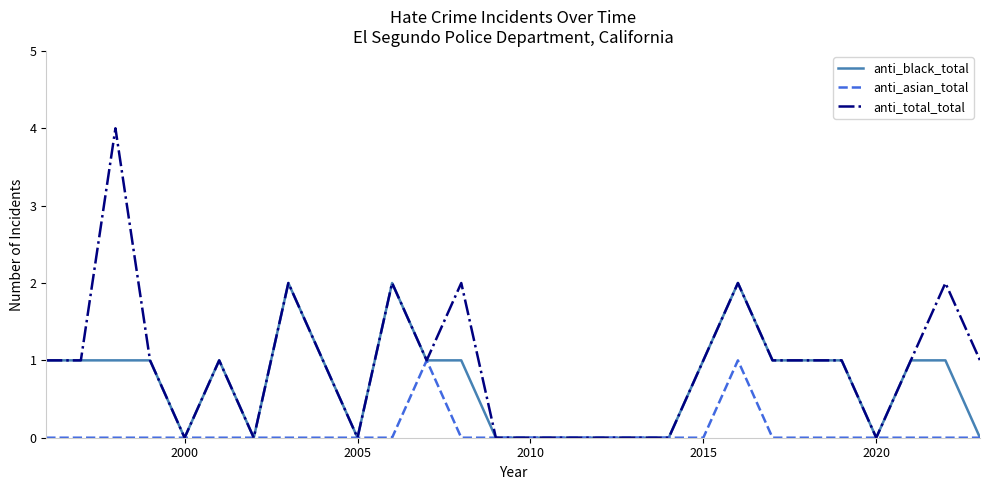

List the series in order of their peak value, lowest first.

anti_asian_total, anti_black_total, anti_total_total